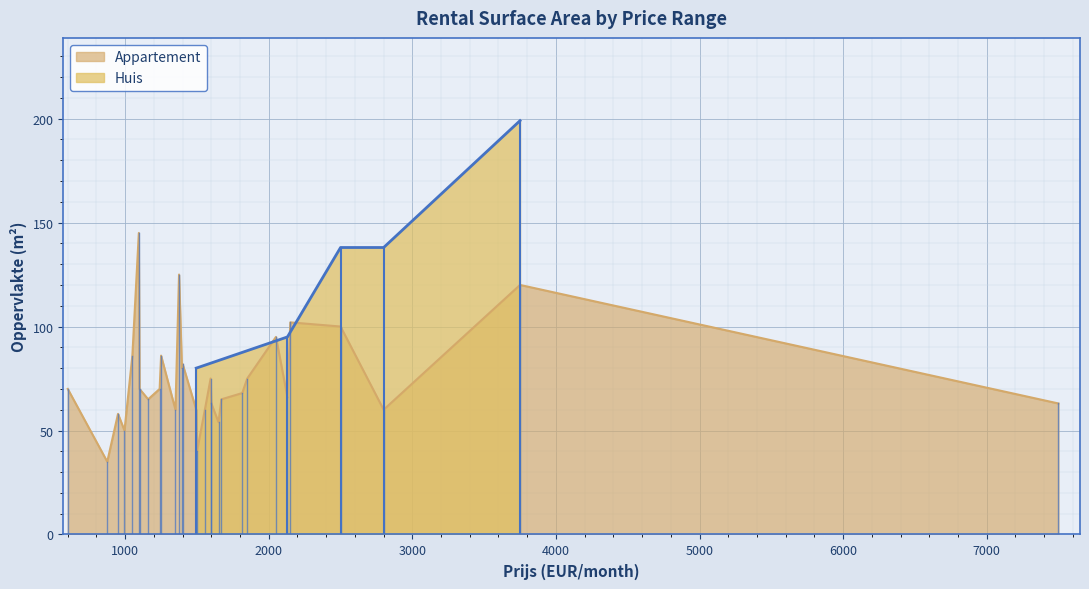

What is the difference between the second highest and second lowest values?

85